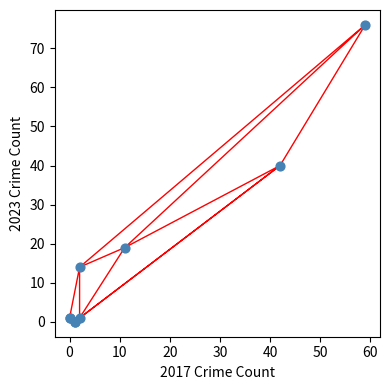

What Y value in the scatter plot is closest to 38?

40